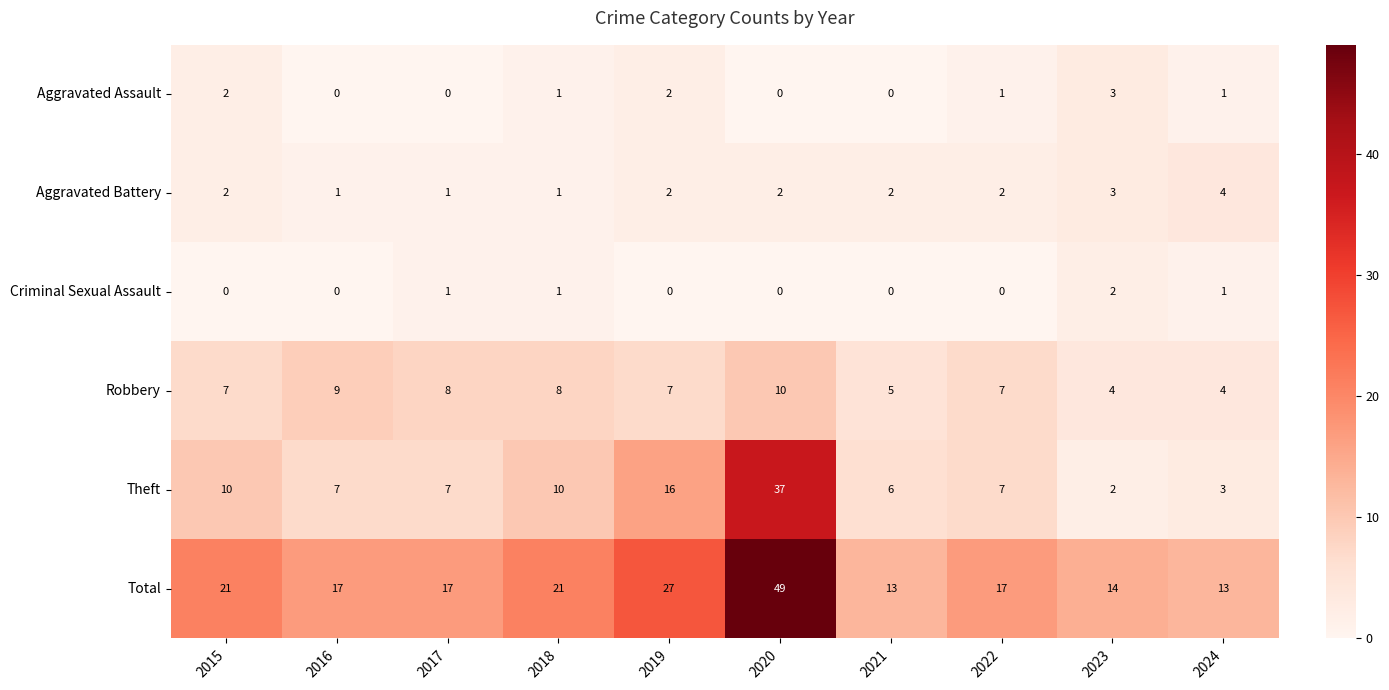

True or false: Theft has a value of 2 at 2023.

True